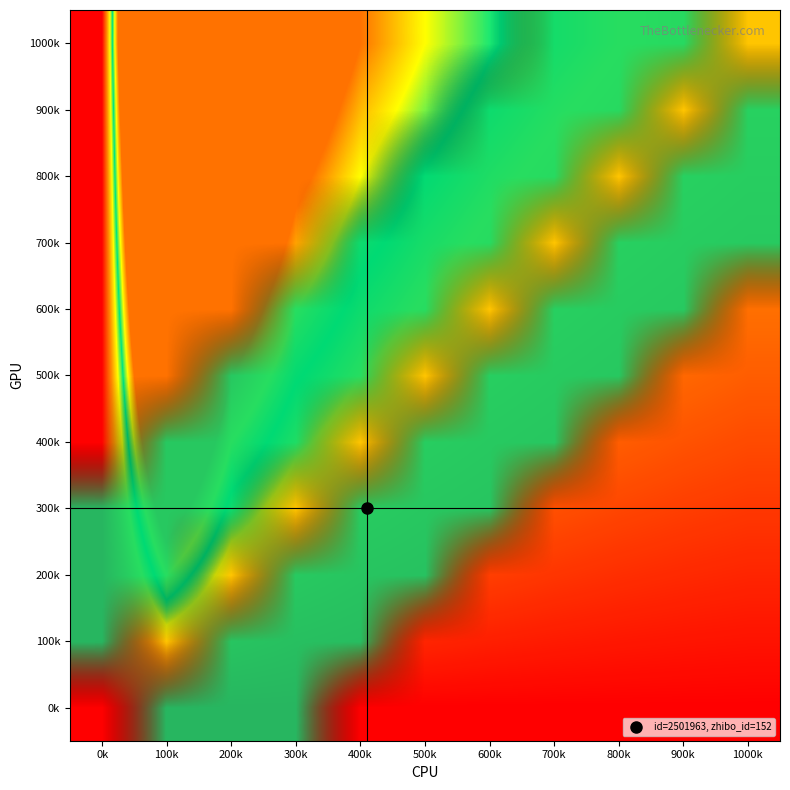

Which has a higher value, 1000k or 0k?

1000k